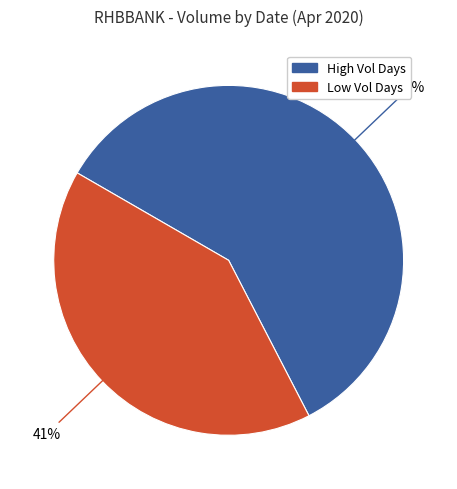

Is there a majority slice in this chart?

Yes